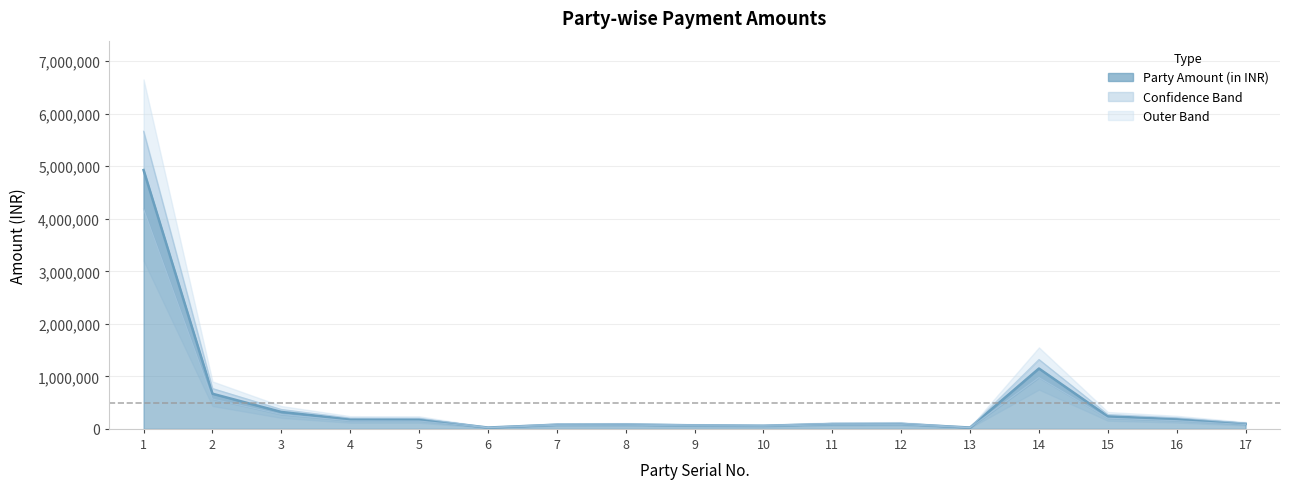

Does the chart display data point markers on the line(s)?

No